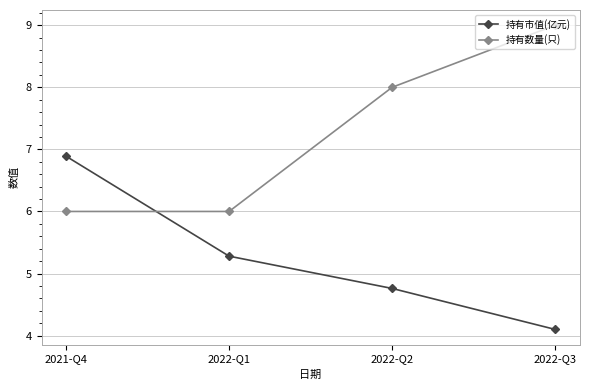

What is the difference between the highest and lowest values at 2021-Q4?

0.9